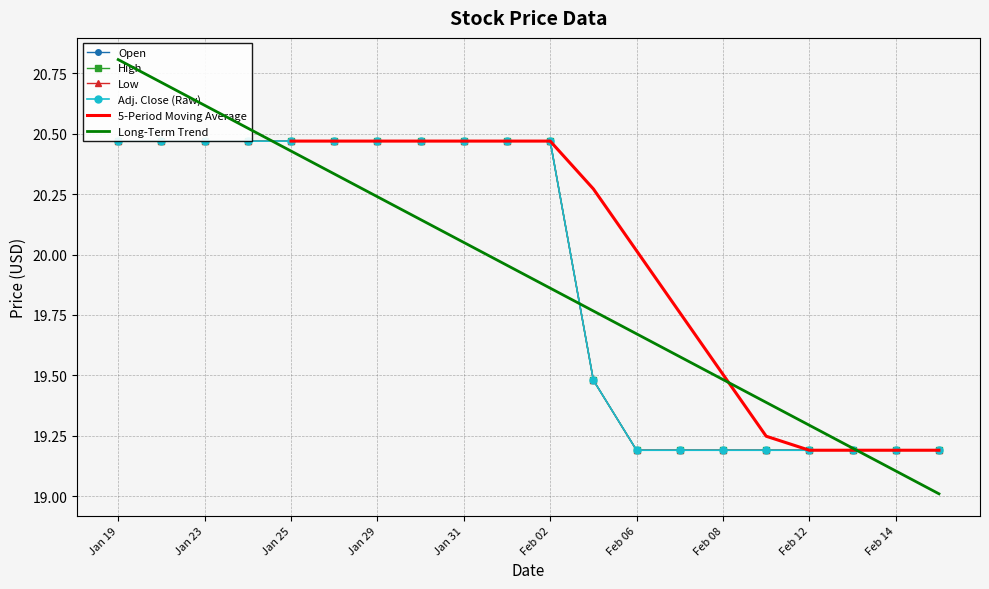

Reading left to right, extract all data points from this chart.

Open: 20.5	20.5	20.5	20.5	20.5	20.5	20.5	20.5	20.5	20.5	20.5	19.5	19.2	19.2	19.2	19.2	19.2	19.2	19.2	19.2
High: 20.5	20.5	20.5	20.5	20.5	20.5	20.5	20.5	20.5	20.5	20.5	19.5	19.2	19.2	19.2	19.2	19.2	19.2	19.2	19.2
Low: 20.5	20.5	20.5	20.5	20.5	20.5	20.5	20.5	20.5	20.5	20.5	19.5	19.2	19.2	19.2	19.2	19.2	19.2	19.2	19.2
Adj. Close: 20.5	20.5	20.5	20.5	20.5	20.5	20.5	20.5	20.5	20.5	20.5	19.5	19.2	19.2	19.2	19.2	19.2	19.2	19.2	19.2